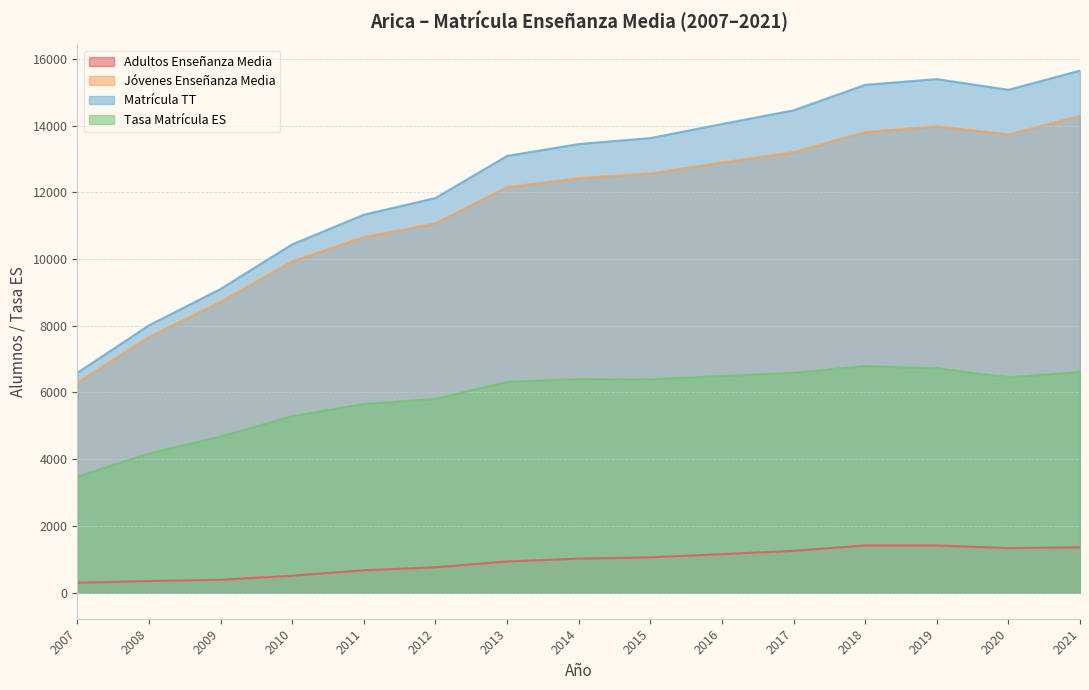

The value of Tasa Matrícula ES at 2011 is 9993.2. True or false?

False